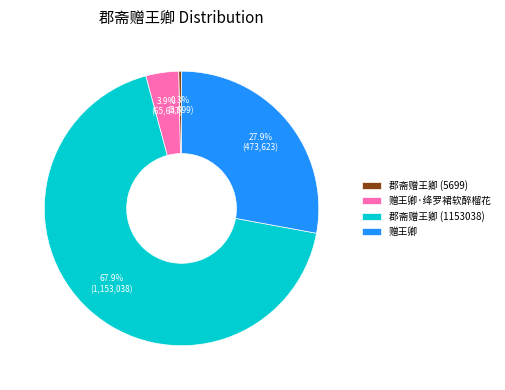

Rank the categories by value from highest to lowest.

郡斋赠王卿 (1153038), 赠王卿, 赠王卿·绛罗裙软醉榴花, 郡斋赠王卿 (5699)